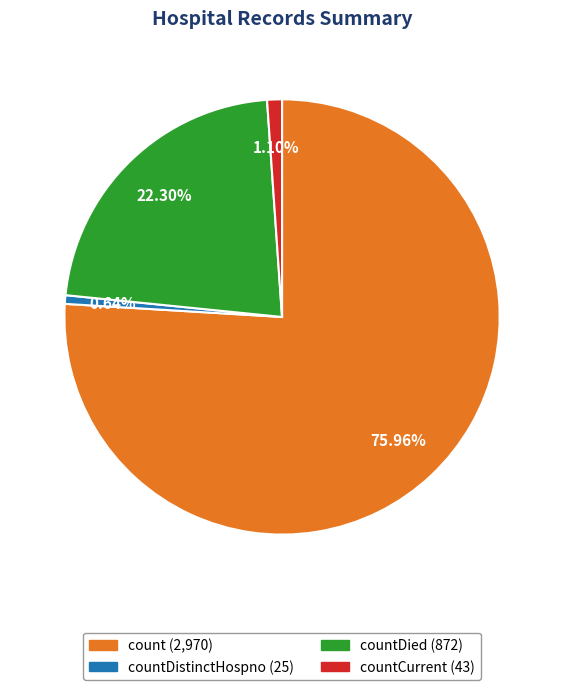

Is there any slice that represents more than half of the pie?

Yes